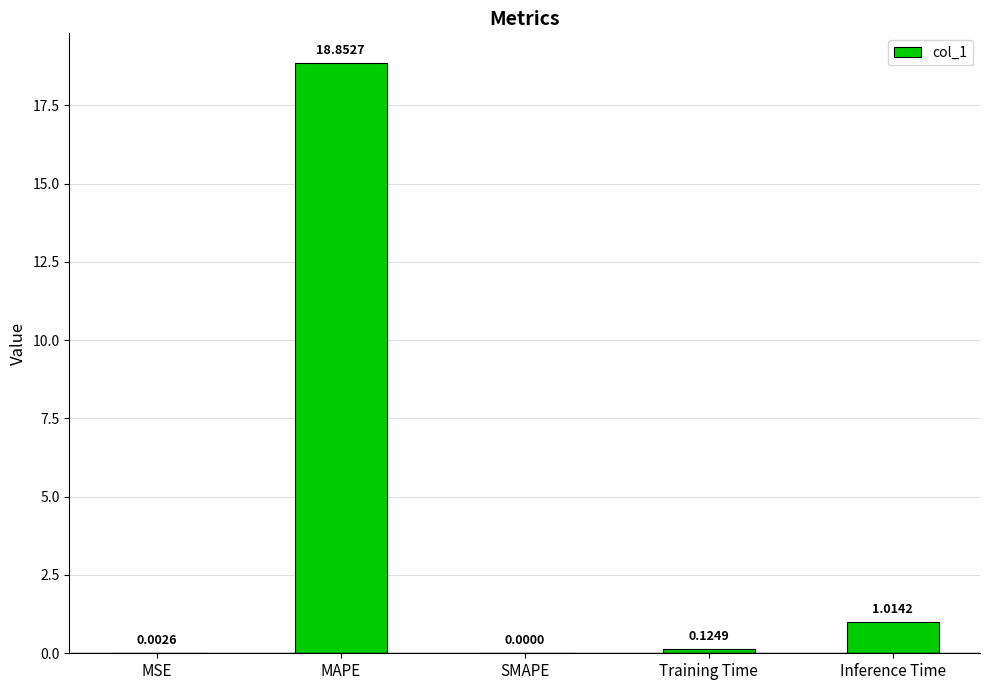

Which category has the highest value across all series?

MAPE